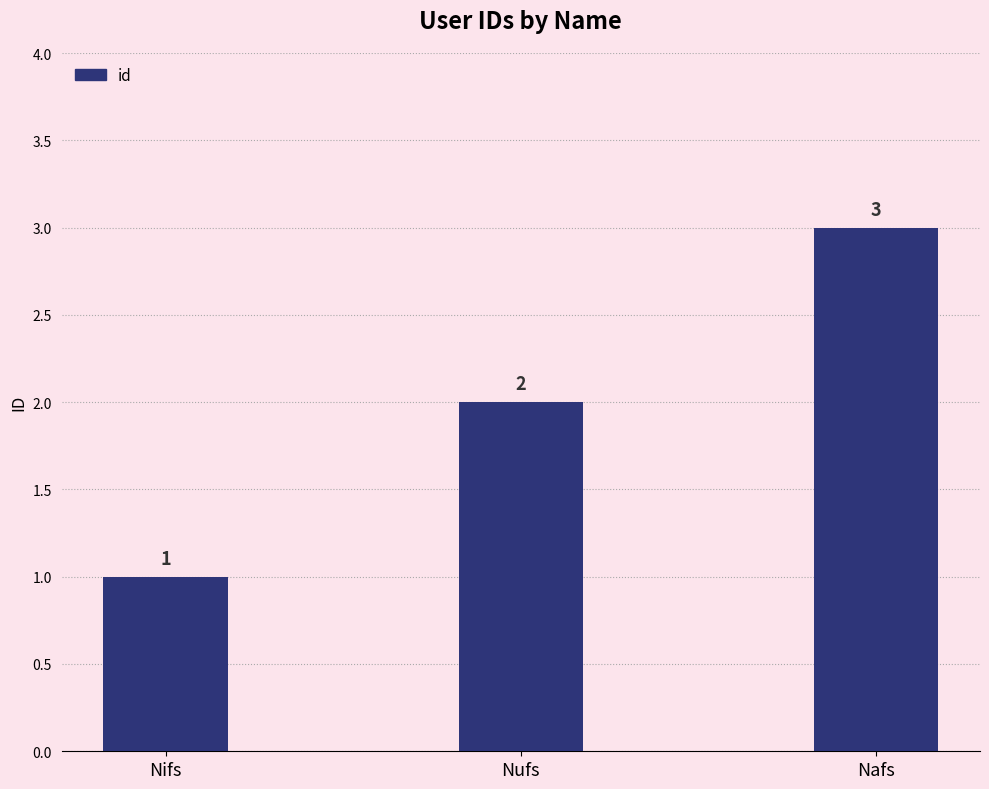

Reading right to left, extract all data points from this chart.

Nafs=3	Nufs=2	Nifs=1